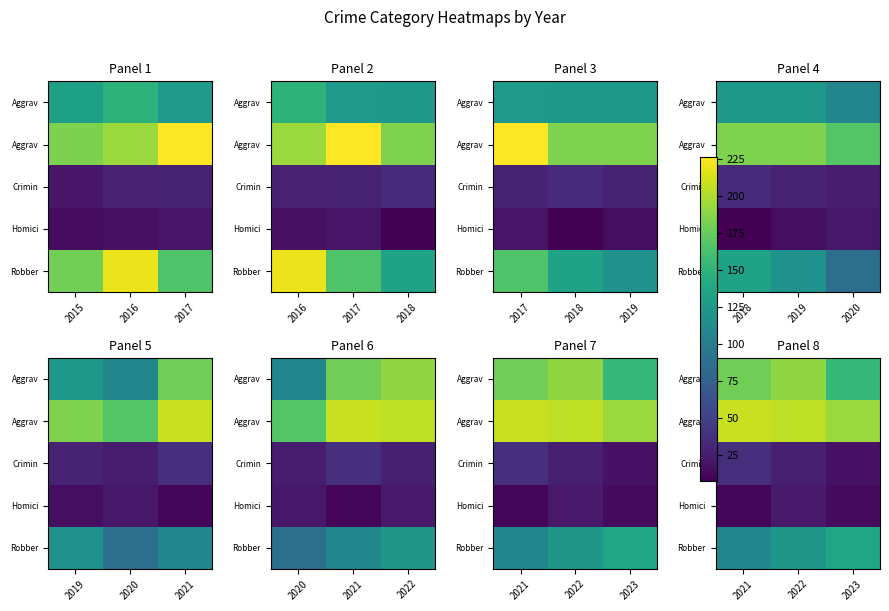

Which has a higher value, 2023 or 2021?

2021